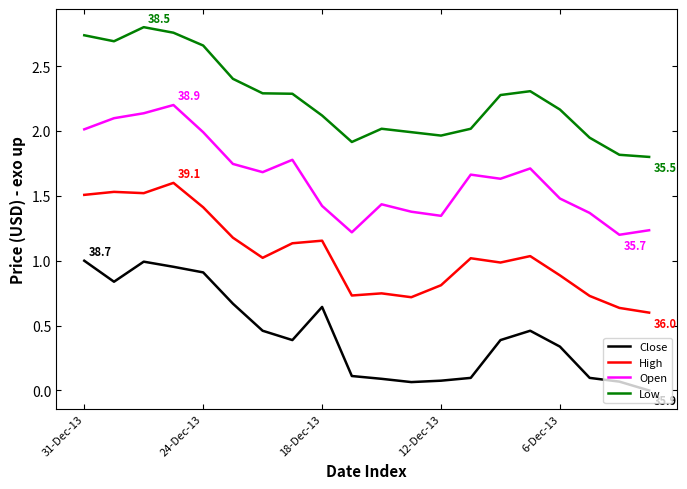

True or false: Open and Low intersect in this chart.

False